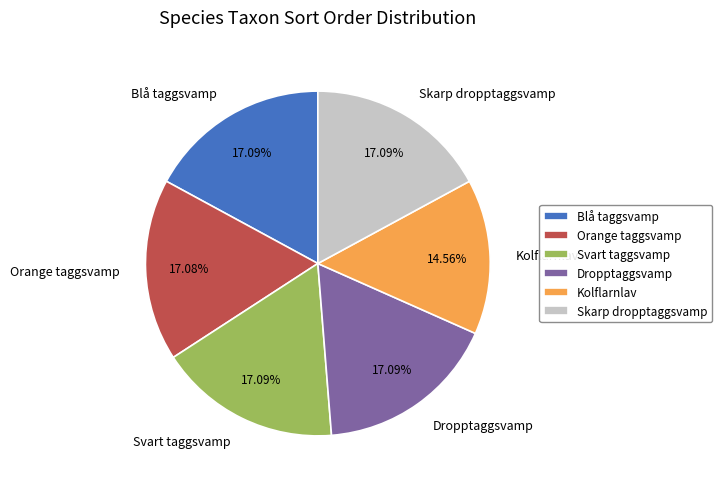

Approximately how many times larger is the value at Orange taggsvamp compared to Dropptaggsvamp?

1.0